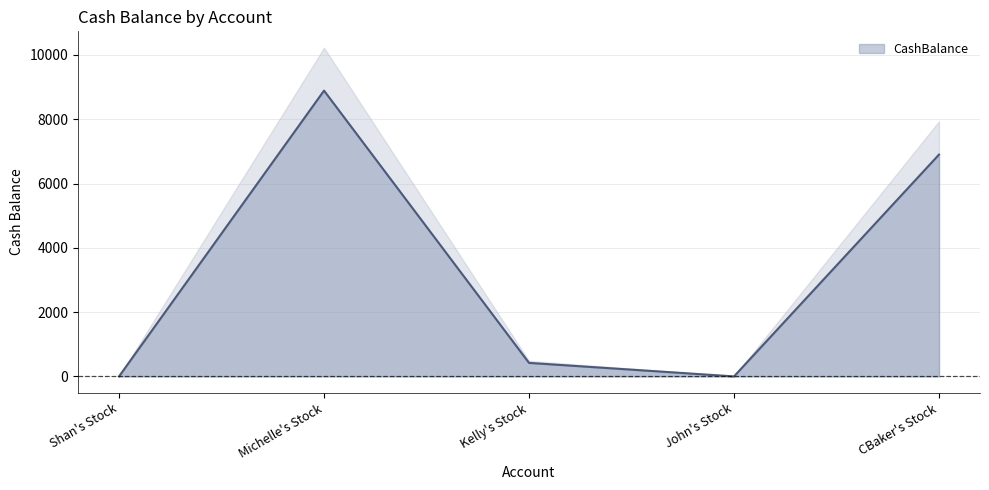

Count the number of data series in this chart.

1